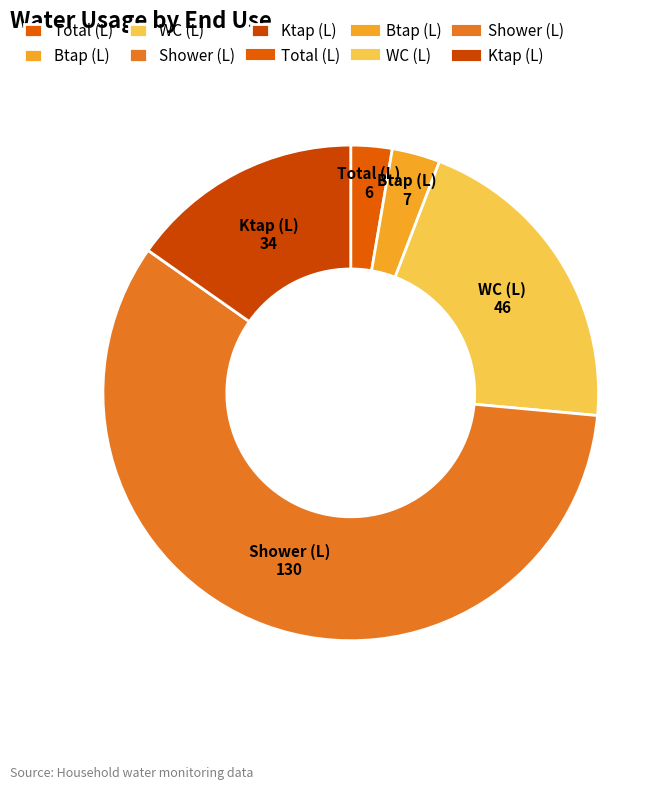

True or false: Shower (L) accounts for 58% of the total.

True